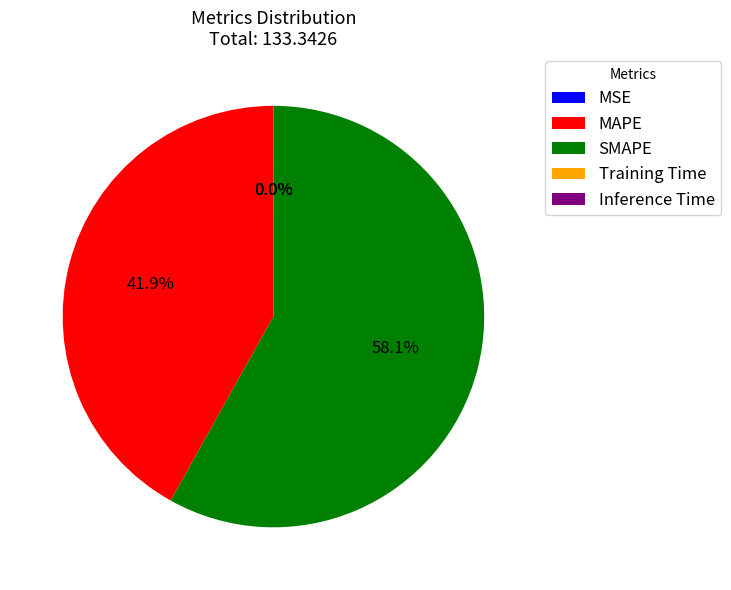

Does any single category account for the majority?

Yes